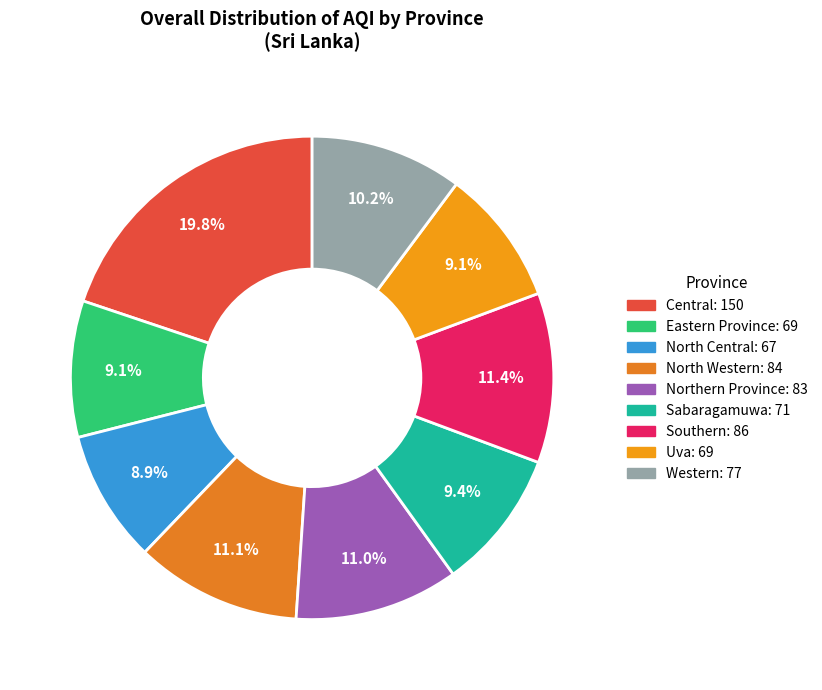

True or false: Uva accounts for 9% of the total.

True